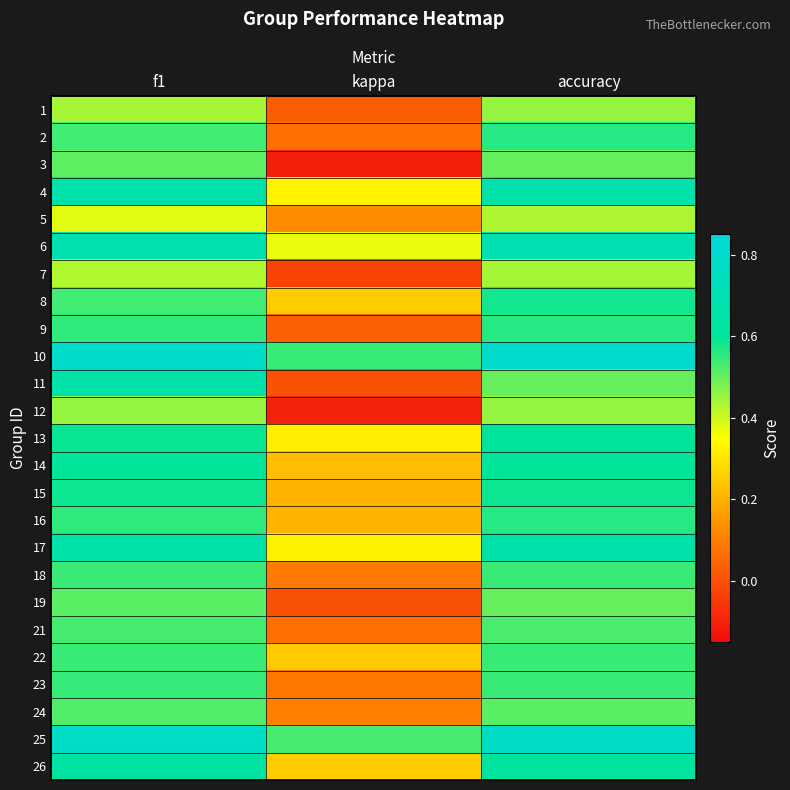

Reading left to right, list all the values displayed in this chart.

1: f1=0.4	kappa=0.0	accuracy=0.5
2: f1=0.5	kappa=0.1	accuracy=0.6
3: f1=0.5	kappa=-0.1	accuracy=0.5
4: f1=0.7	kappa=0.3	accuracy=0.7
5: f1=0.4	kappa=0.1	accuracy=0.4
6: f1=0.7	kappa=0.4	accuracy=0.7
7: f1=0.4	kappa=-0.0	accuracy=0.4
8: f1=0.5	kappa=0.2	accuracy=0.6
9: f1=0.6	kappa=0.0	accuracy=0.6
10: f1=0.8	kappa=0.5	accuracy=0.8
11: f1=0.7	kappa=0.0	accuracy=0.5
12: f1=0.5	kappa=-0.1	accuracy=0.5
13: f1=0.6	kappa=0.3	accuracy=0.6
14: f1=0.6	kappa=0.2	accuracy=0.6
15: f1=0.6	kappa=0.2	accuracy=0.6
16: f1=0.6	kappa=0.2	accuracy=0.6
17: f1=0.7	kappa=0.3	accuracy=0.7
18: f1=0.5	kappa=0.1	accuracy=0.5
19: f1=0.5	kappa=0.0	accuracy=0.5
21: f1=0.5	kappa=0.1	accuracy=0.5
22: f1=0.5	kappa=0.2	accuracy=0.5
23: f1=0.5	kappa=0.1	accuracy=0.5
24: f1=0.5	kappa=0.1	accuracy=0.5
25: f1=0.8	kappa=0.5	accuracy=0.8
26: f1=0.6	kappa=0.2	accuracy=0.6